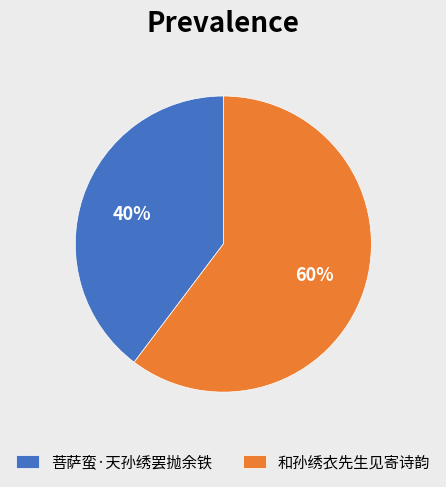

Count the number of slices in the pie.

2